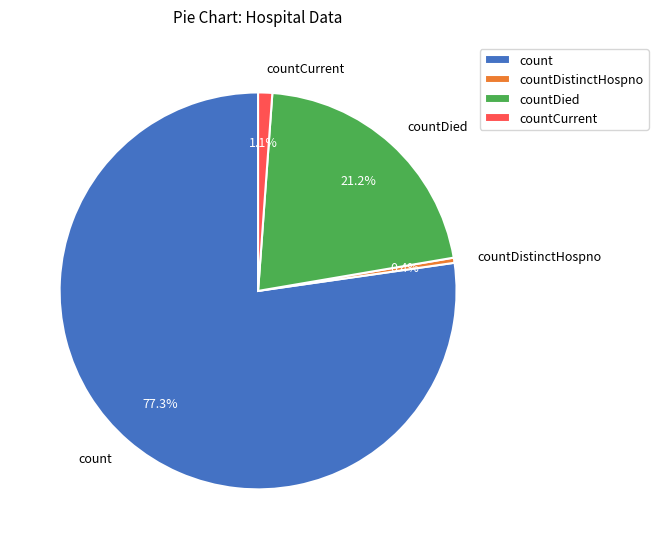

Is there any slice that represents more than half of the pie?

Yes